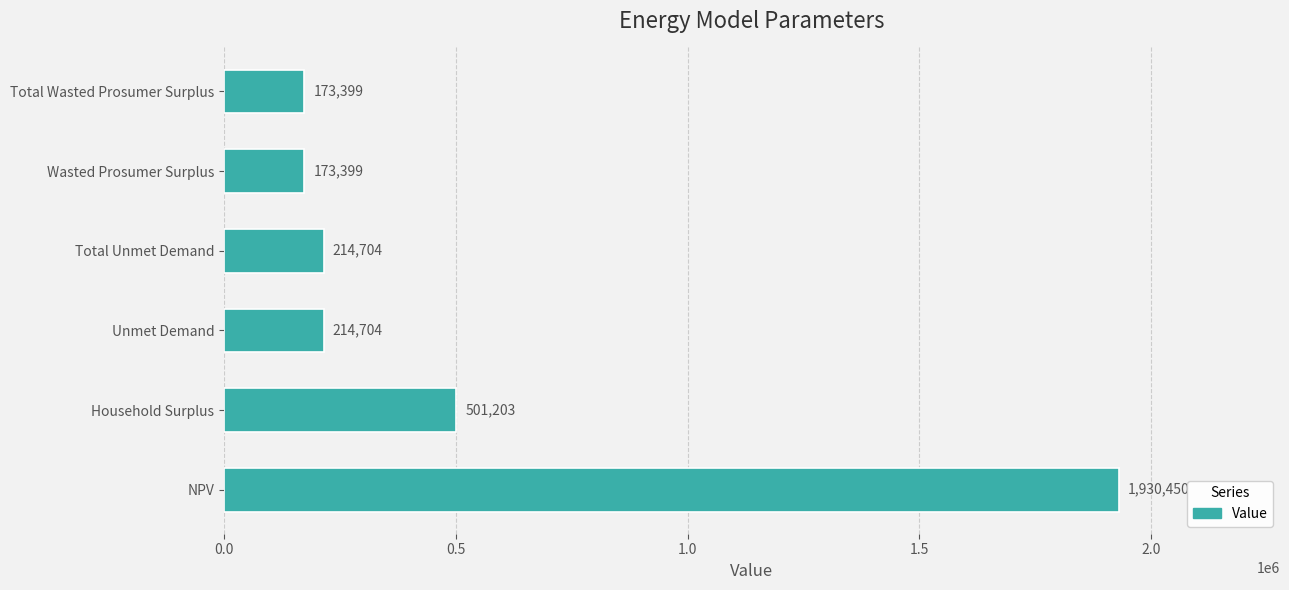

What is the sum of all values?

3207858.6